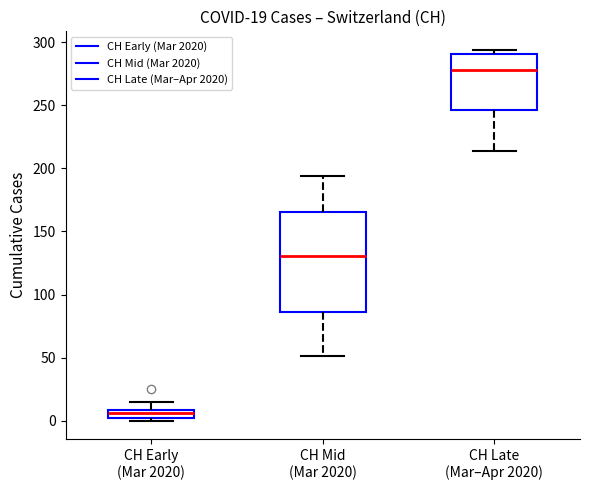

Comparing the boxes themselves (not the whiskers), which one is the tallest?

CH Mid (Mar 2020)